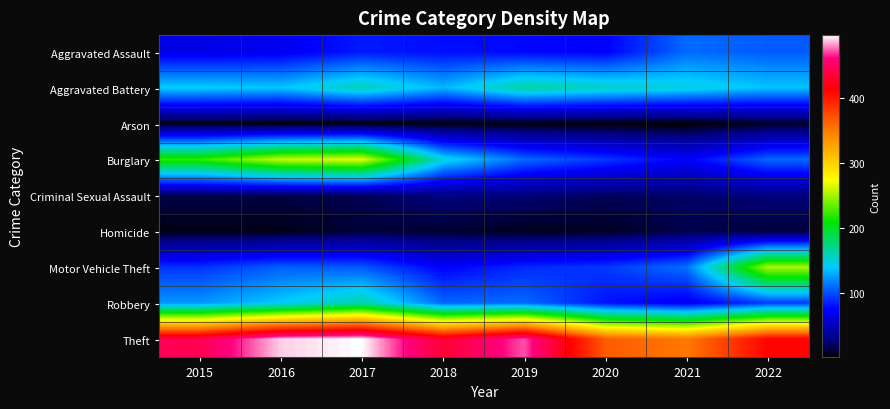

At which category is the sum across all series the highest?

2017